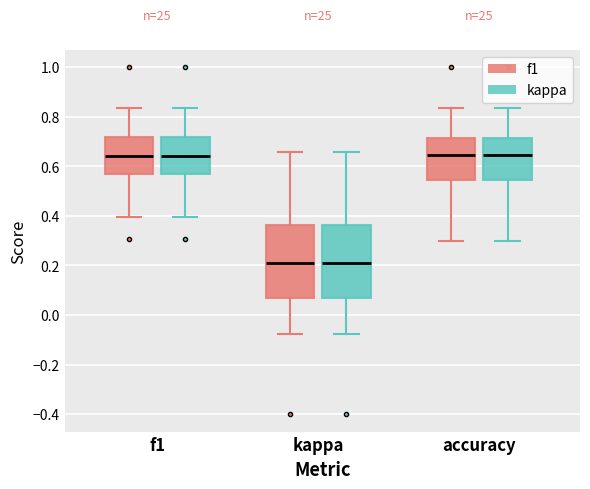

Reading left to right, read every box against the y-axis: the position of its median line, the range the box covers, and the ends of its whiskers. The values are not printed on the chart, so give them approximately, as read against the axis.

f1 (f1): median 0.64, box 0.56 to 0.72, whiskers 0.40 to 0.84
f1 (kappa): median 0.64, box 0.56 to 0.72, whiskers 0.40 to 0.84
kappa (f1): median 0.22, box 0.08 to 0.36, whiskers -0.08 to 0.66
kappa (kappa): median 0.22, box 0.08 to 0.36, whiskers -0.08 to 0.66
accuracy (f1): median 0.64, box 0.54 to 0.72, whiskers 0.30 to 0.84
accuracy (kappa): median 0.64, box 0.54 to 0.72, whiskers 0.30 to 0.84